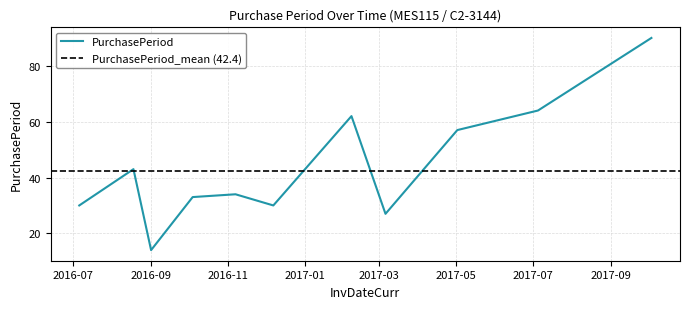

Reading right to left, list all the values displayed in this chart.

90	64	57	27	62	30	34	33	14	43	30